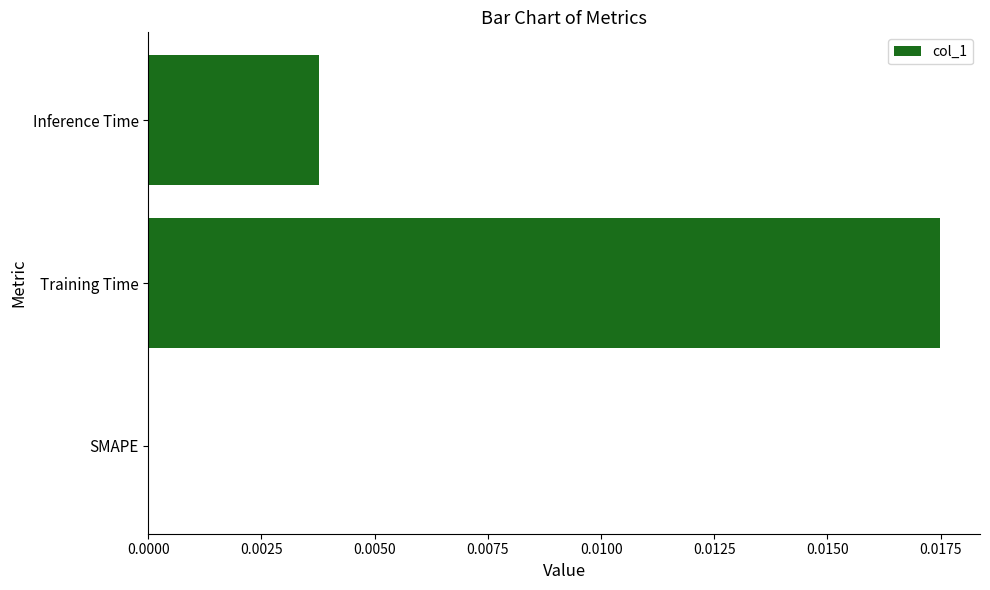

How many values are above zero?

2